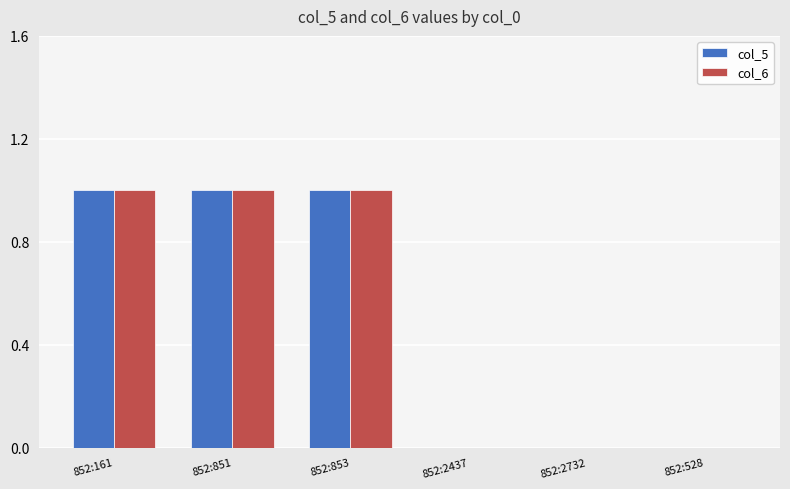

The col_5 series shows 0 at 852:2437. True or false?

True